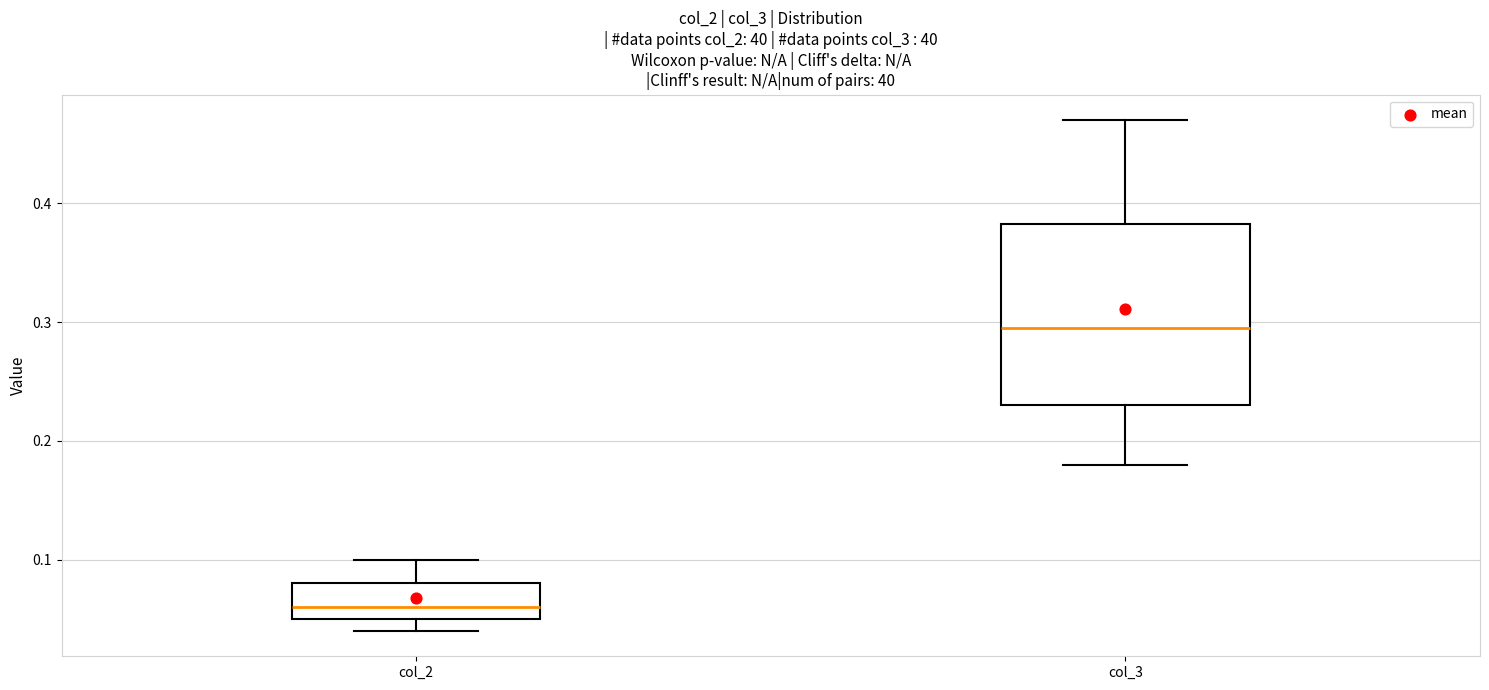

Which box's median line is the lowest?

col_2